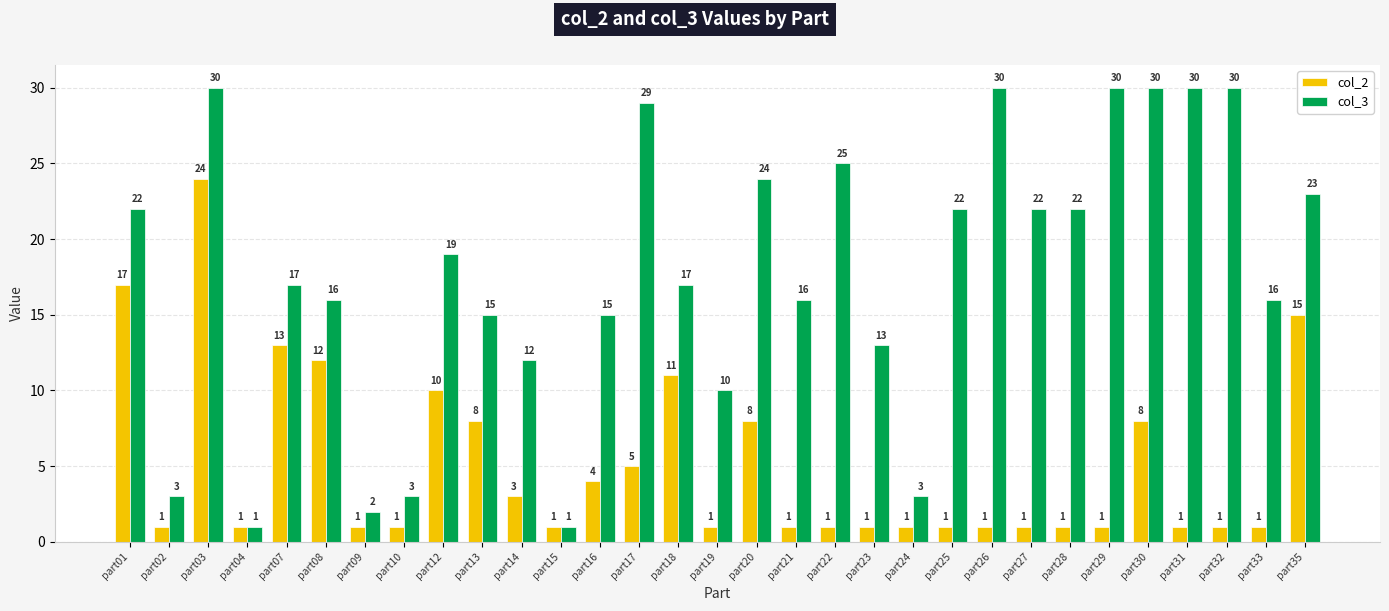

How many groups of bars are there?

31